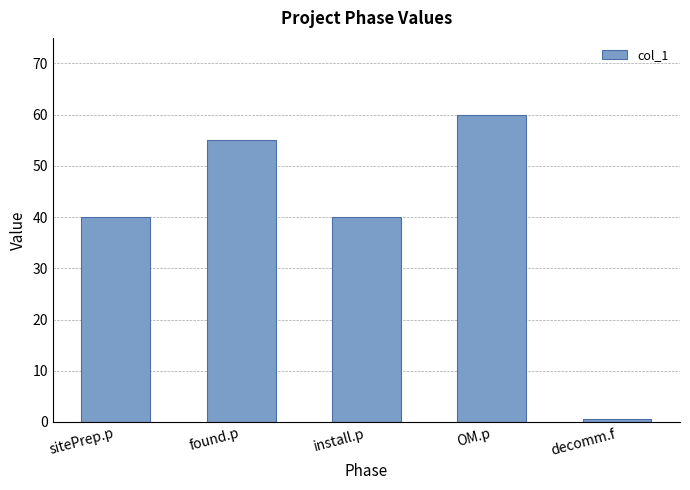

Reading left to right, list all the values displayed in this chart.

40.0	55.0	40.0	60.0	0.5